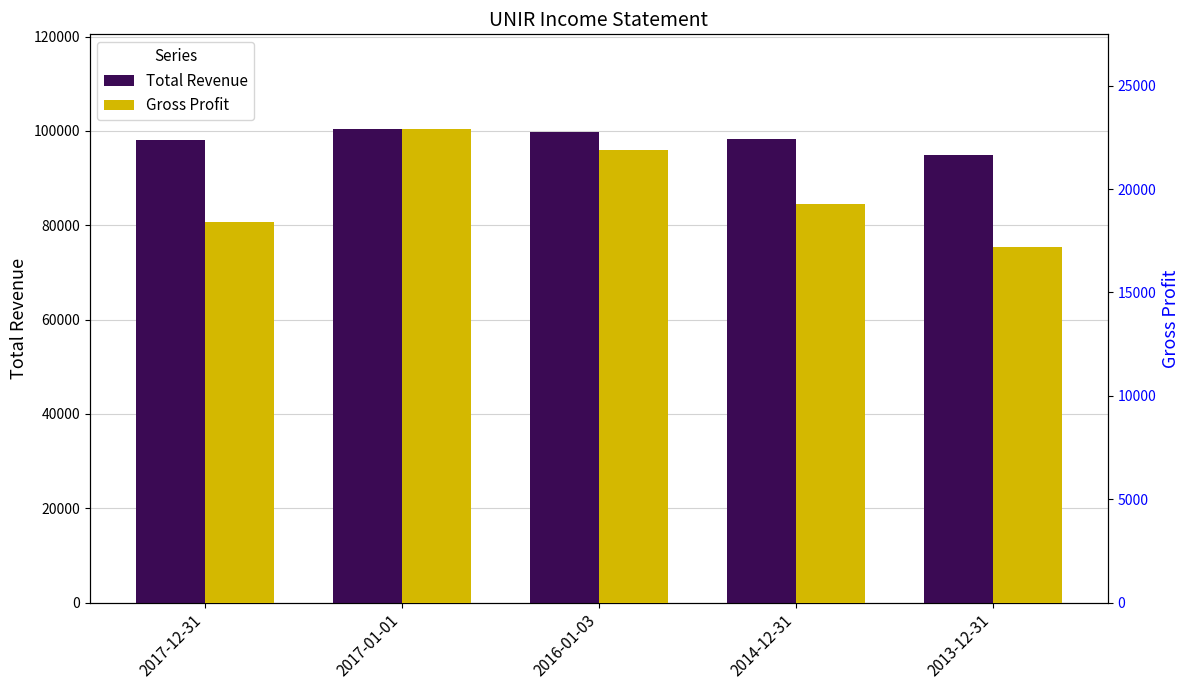

At how many categories does at least one series exceed 88290?

5